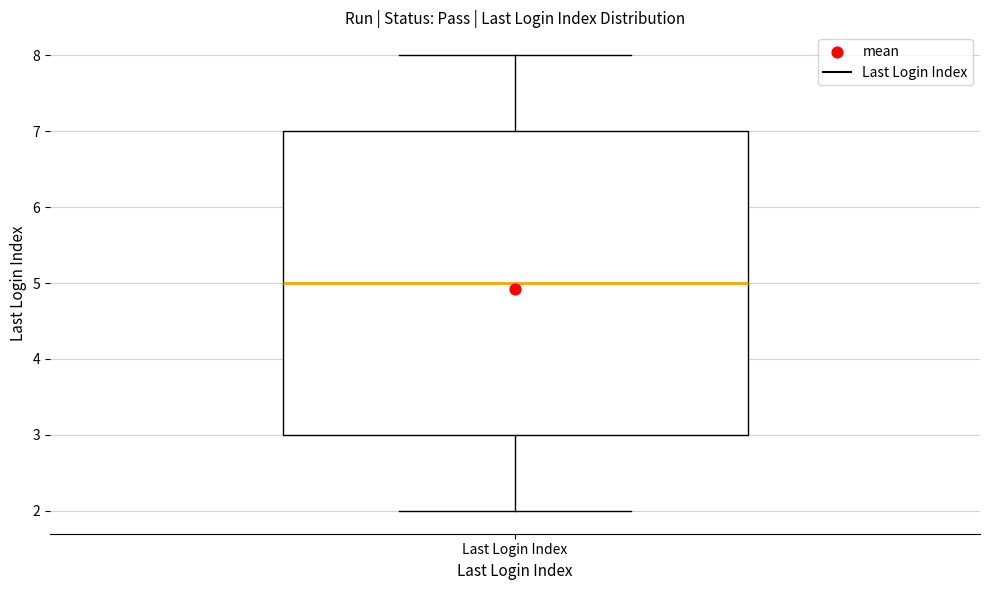

Transcribe this box plot: give where the median line is, the range the box spans, and where the two whiskers end, as read against the y-axis. The values are not printed on the chart, so give them approximately, as read against the axis.

median 5, box 3 to 7, whiskers 2 to 8